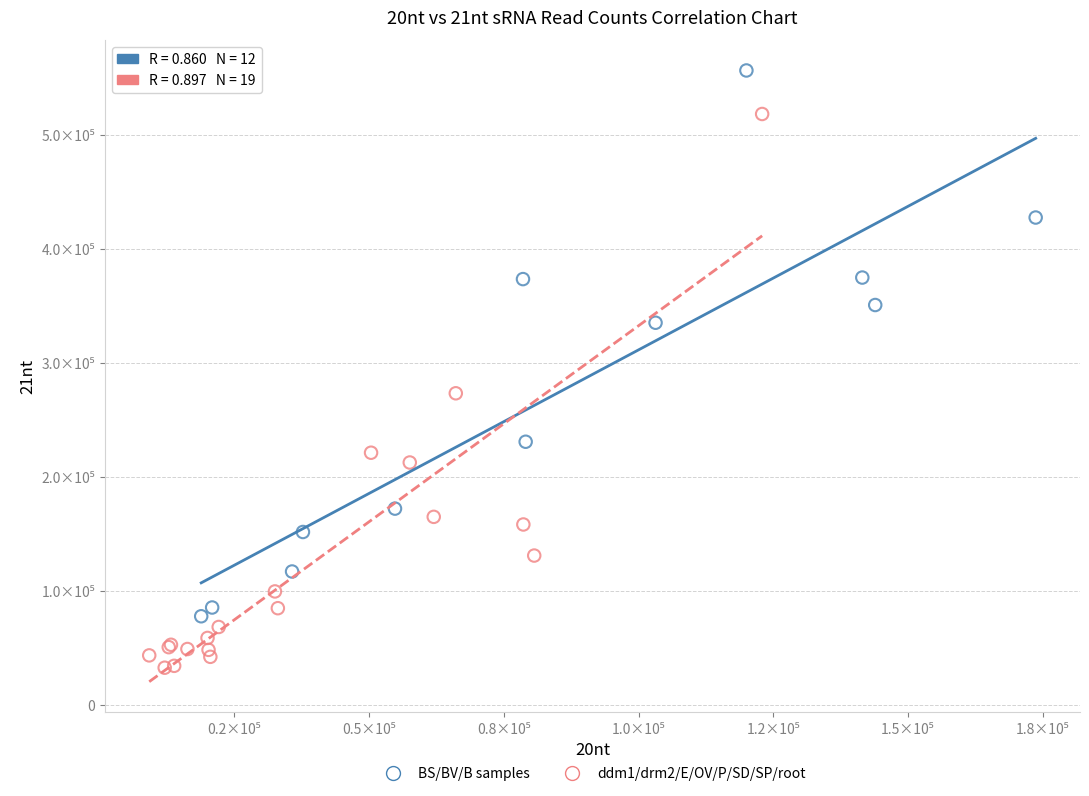

Which series reaches the minimum Y coordinate?

ddm1/drm2/E/OV/P/SD/SP/root